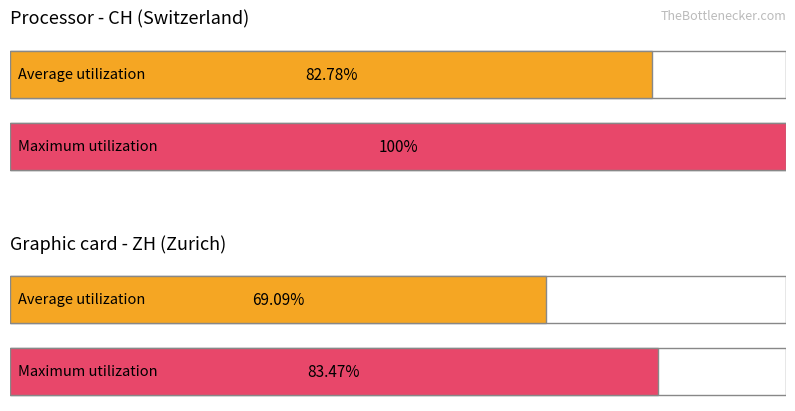

The value of Maximum utilization at ZH is 83.5. True or false?

True